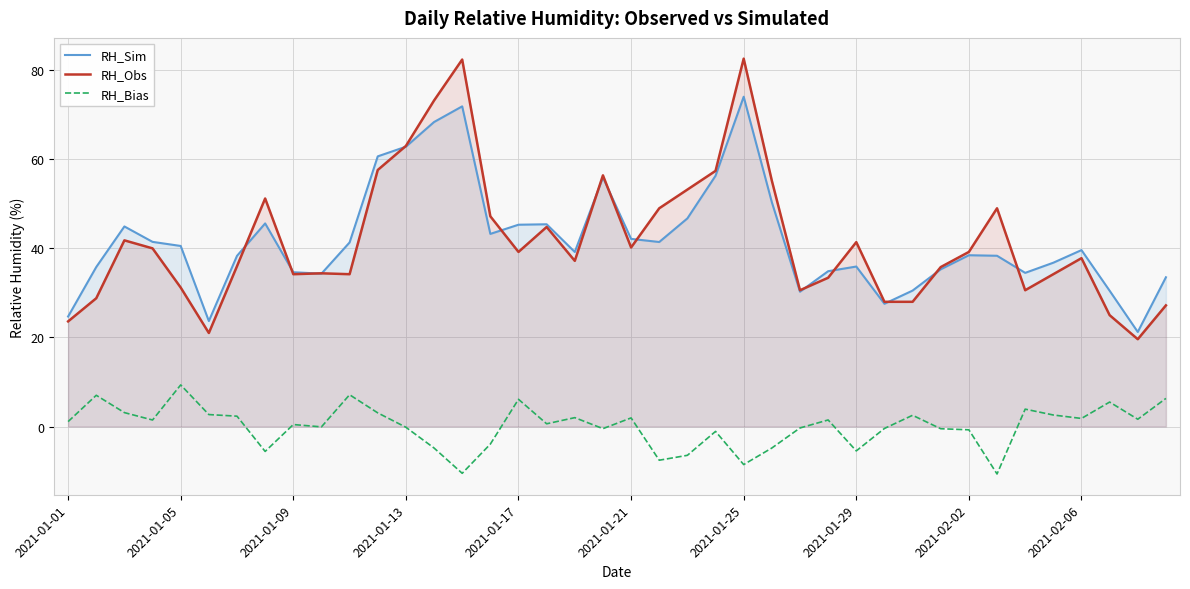

True or false: RH_Obs and RH_Bias cross at least once.

False